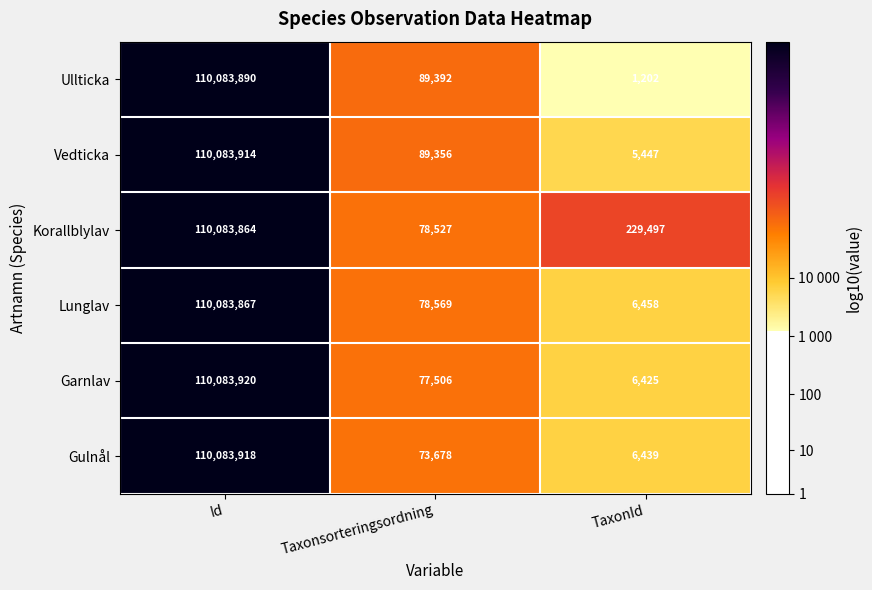

What is the difference between the Garnlav values at Id and TaxonId?

110077495